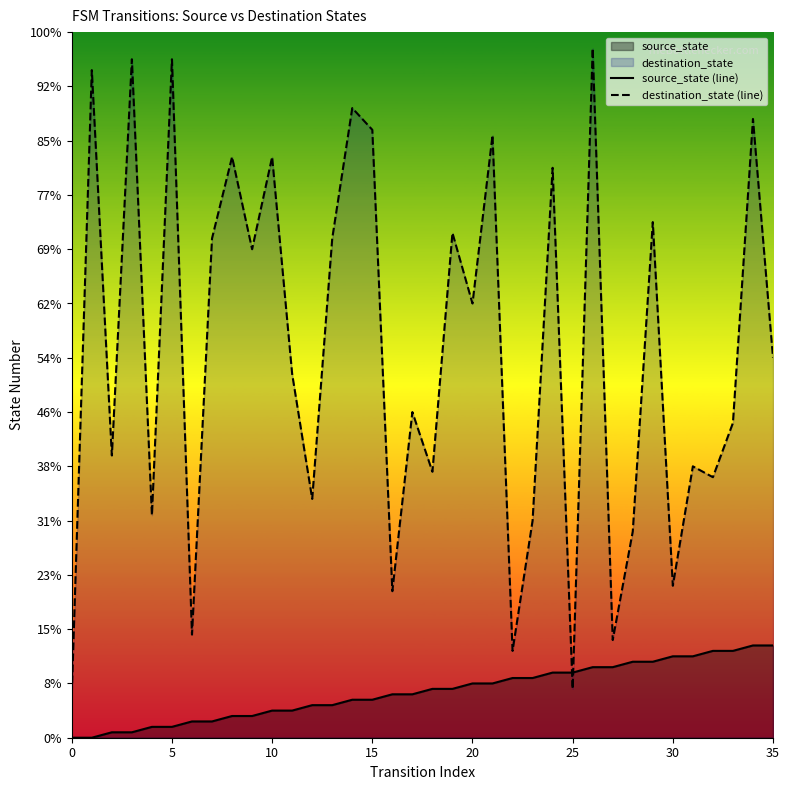

The source_state (line) series shows 14 at 18. True or false?

False